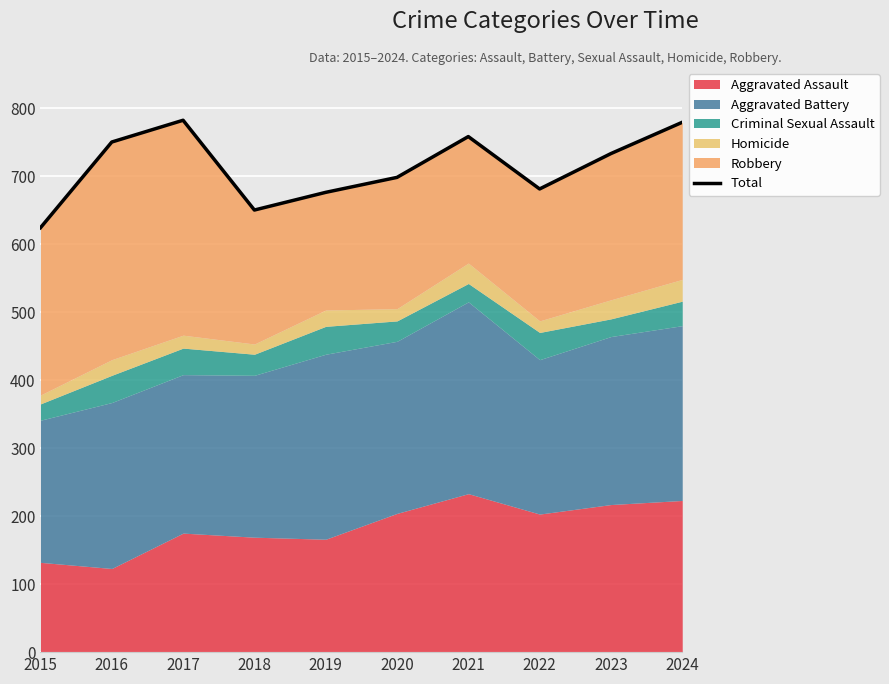

Reading left to right, extract all data points from this chart.

2015=624	2016=750	2017=782	2018=650	2019=676	2020=698	2021=758	2022=681	2023=733	2024=779